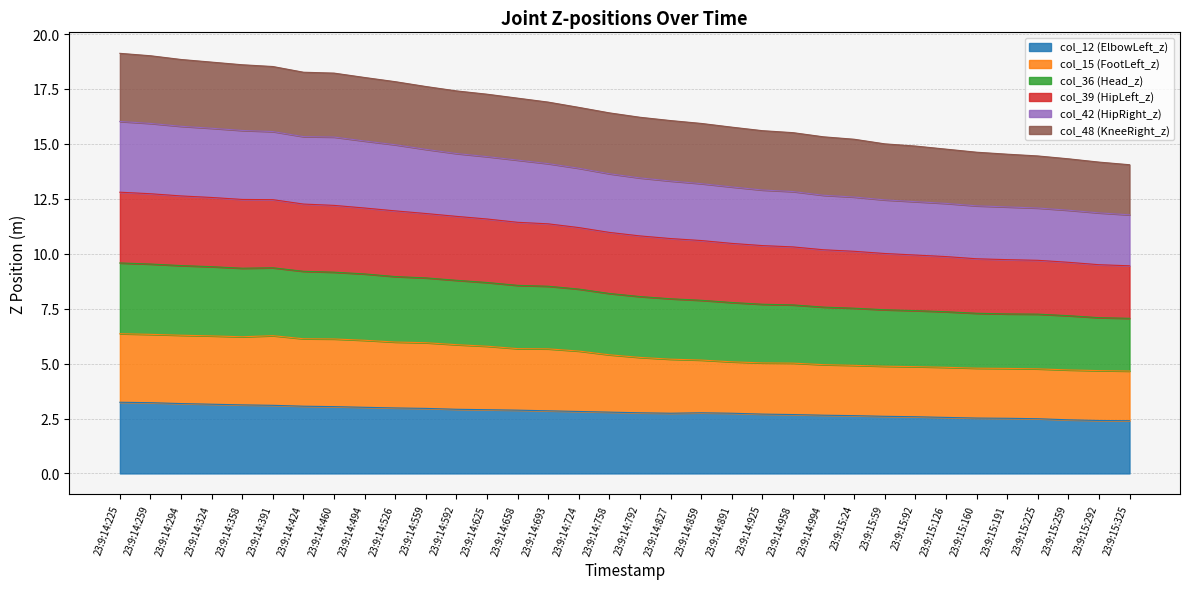

Which category has the lowest value in the col_42 (HipRight_z) series?

23:9:15:325